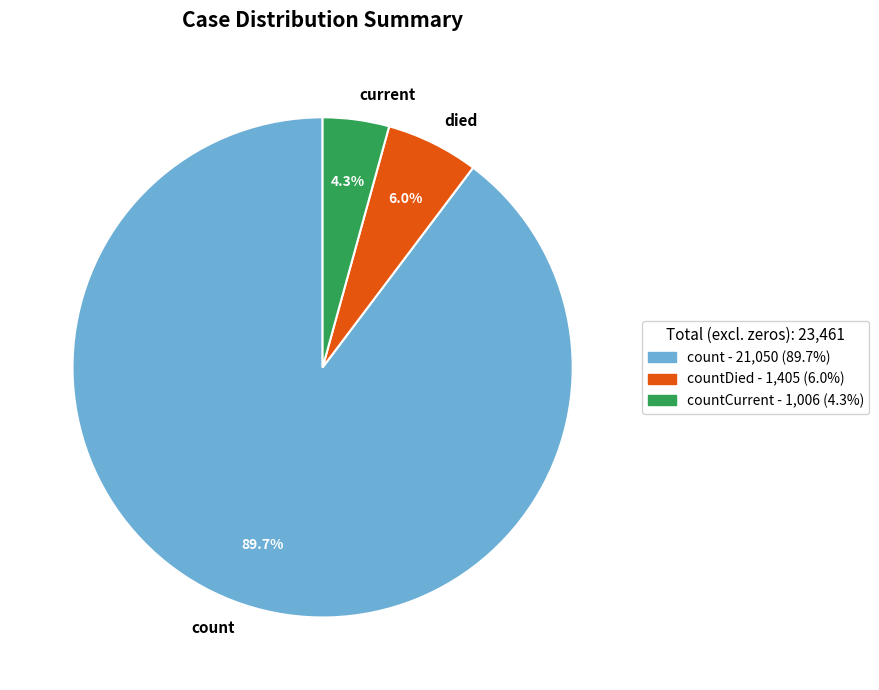

To the nearest percent, what is the difference between the largest and smallest slice percentages?

85%